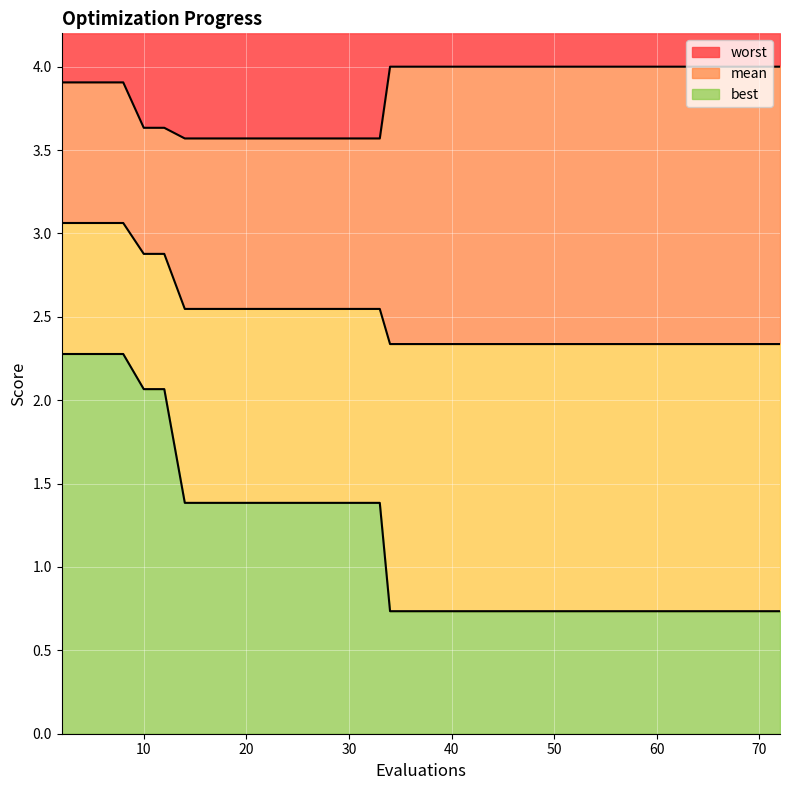

How many lines are shown in the chart?

3